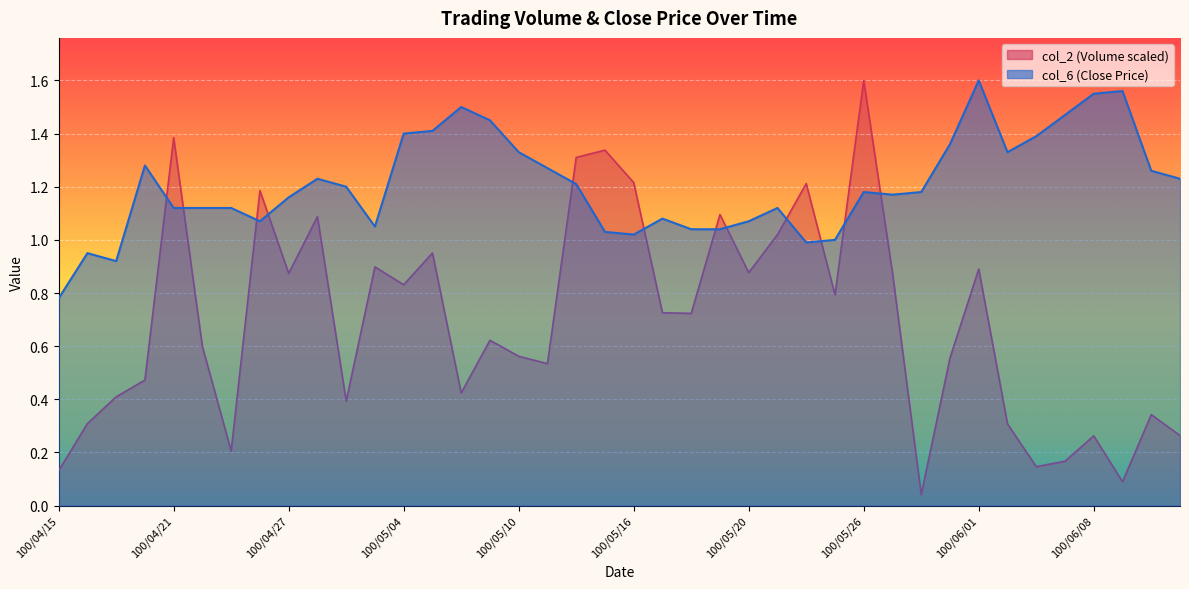

The value of col_2 at 100/05/16 is 1.8. True or false?

False